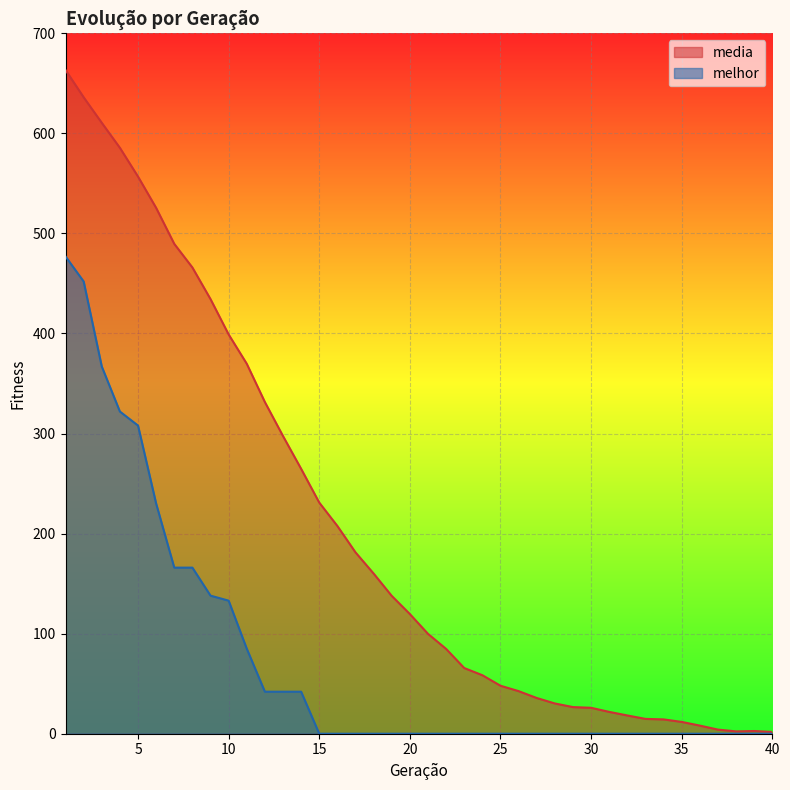

At how many categories does at least one series exceed 186?

16